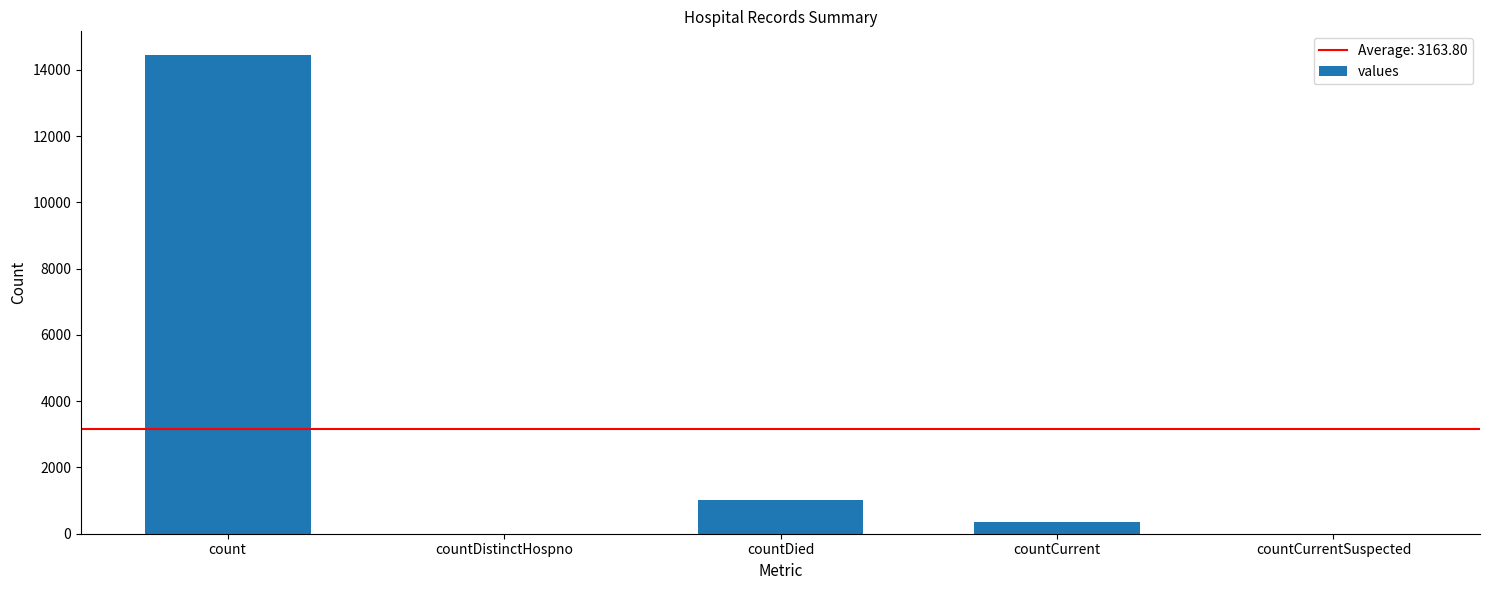

Are the bars grouped side by side (vs. stacked)?

No